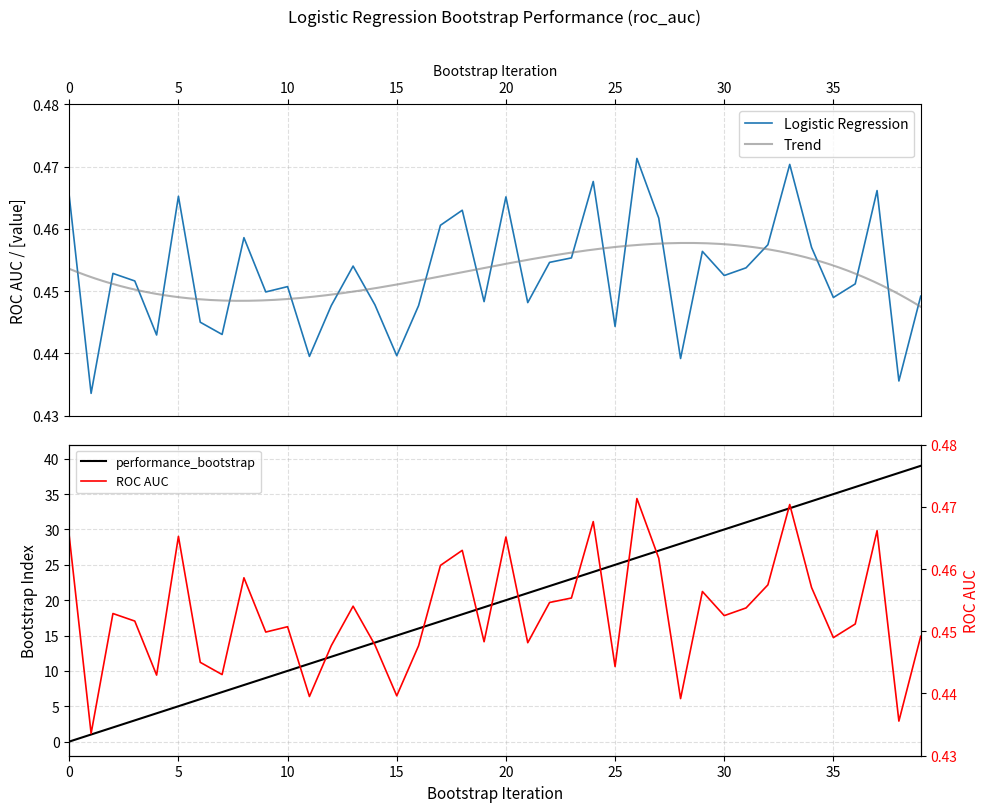

The value of Logistic Regression at 14 is 0.7. True or false?

False